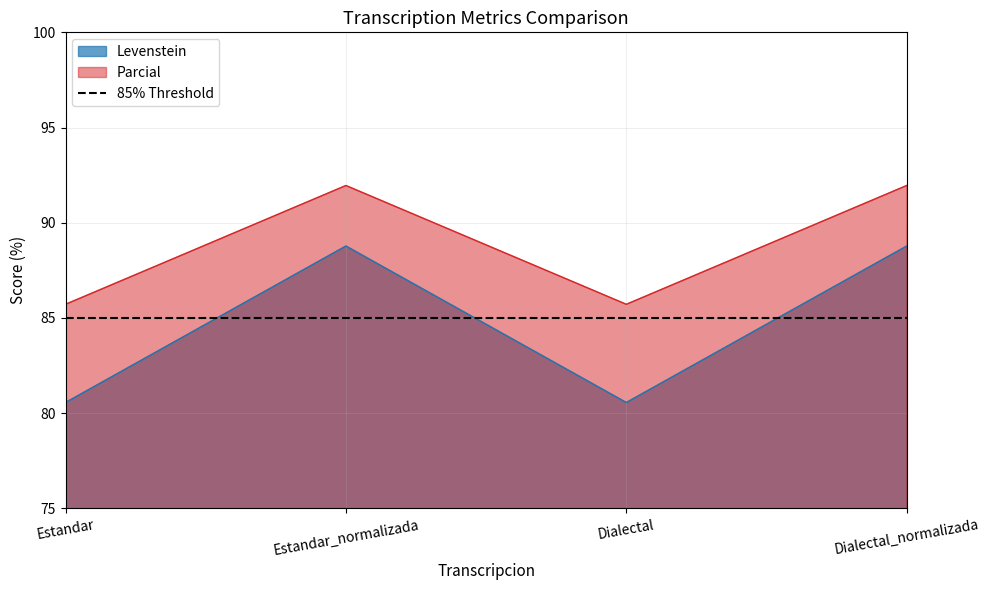

The value of Parcial at Dialectal is 85.7. True or false?

True